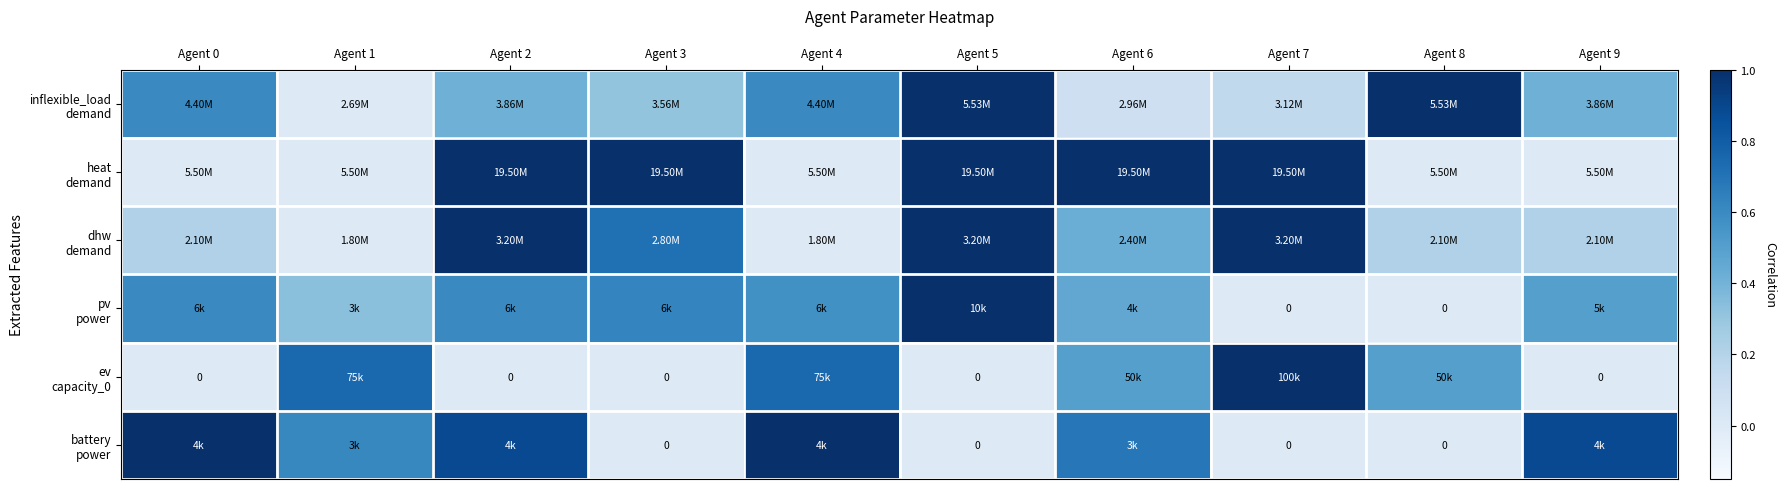

Rank the series at Agent 6 from highest to lowest value.

heat demand, battery power, ev capacity_0, pv power, dhw demand, inflexible_load demand